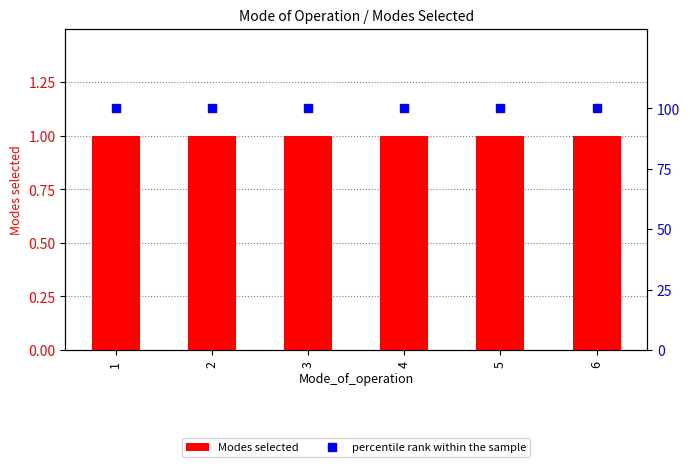

The value of Modes selected at 1 is 1. True or false?

False